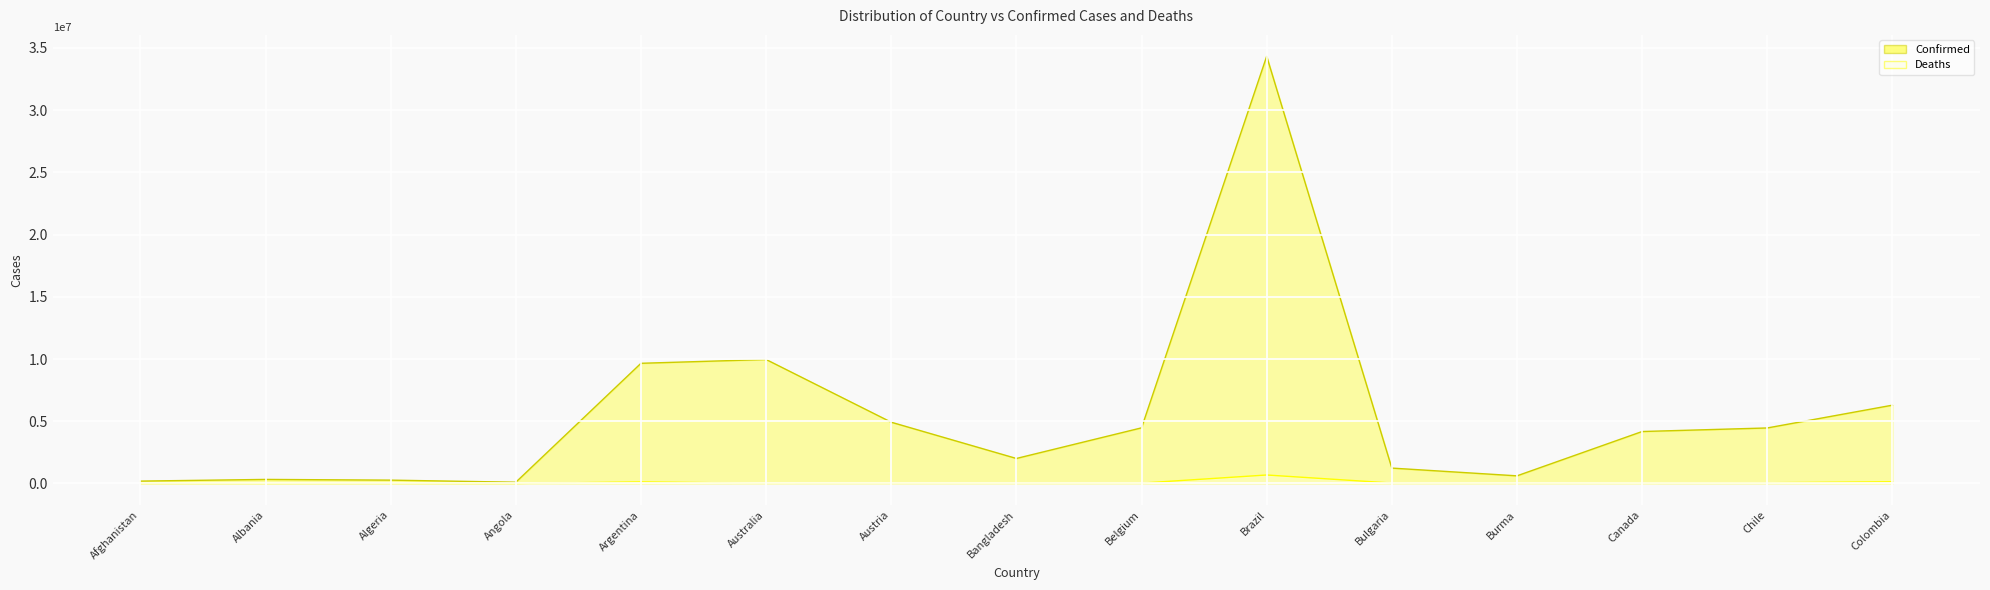

Reading left to right, list all the values displayed in this chart.

Confirmed: 191967	327232	270043	102636	9658391	9963794	4923446	2010490	4471620	34329600	1237628	614573	4175729	4461869	6293130
Deaths: 7771	3578	6878	1917	129646	13595	20593	29319	32463	683076	37570	19437	43859	60254	141406